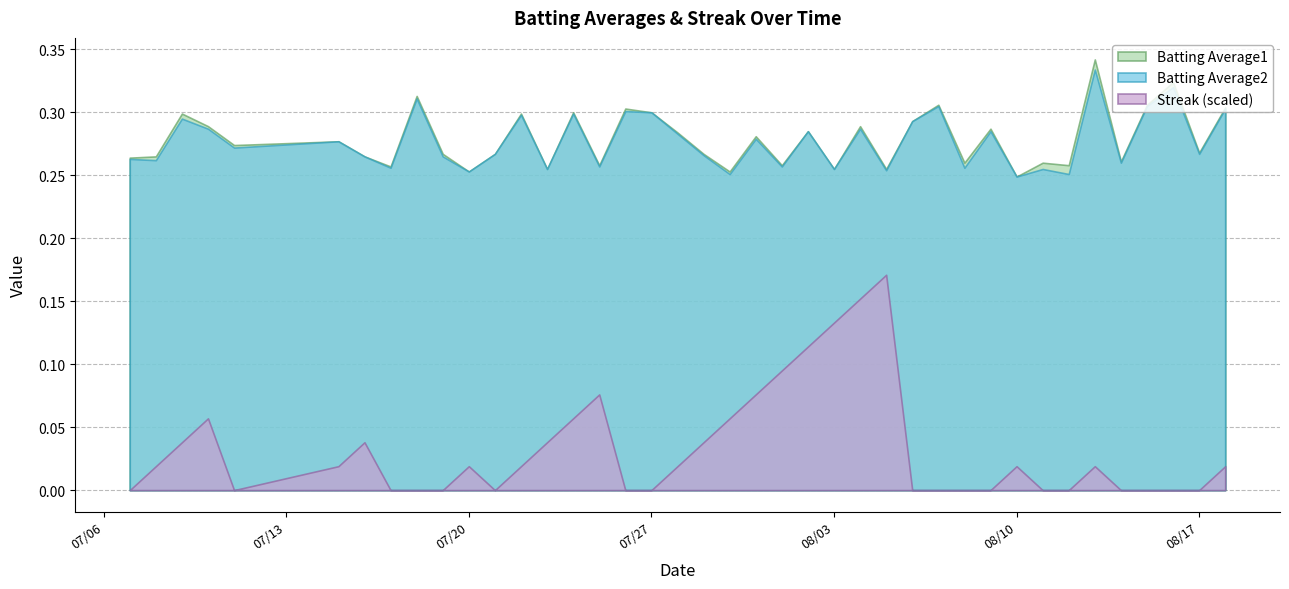

True or false: Streak has more than 0 interior local peaks.

True